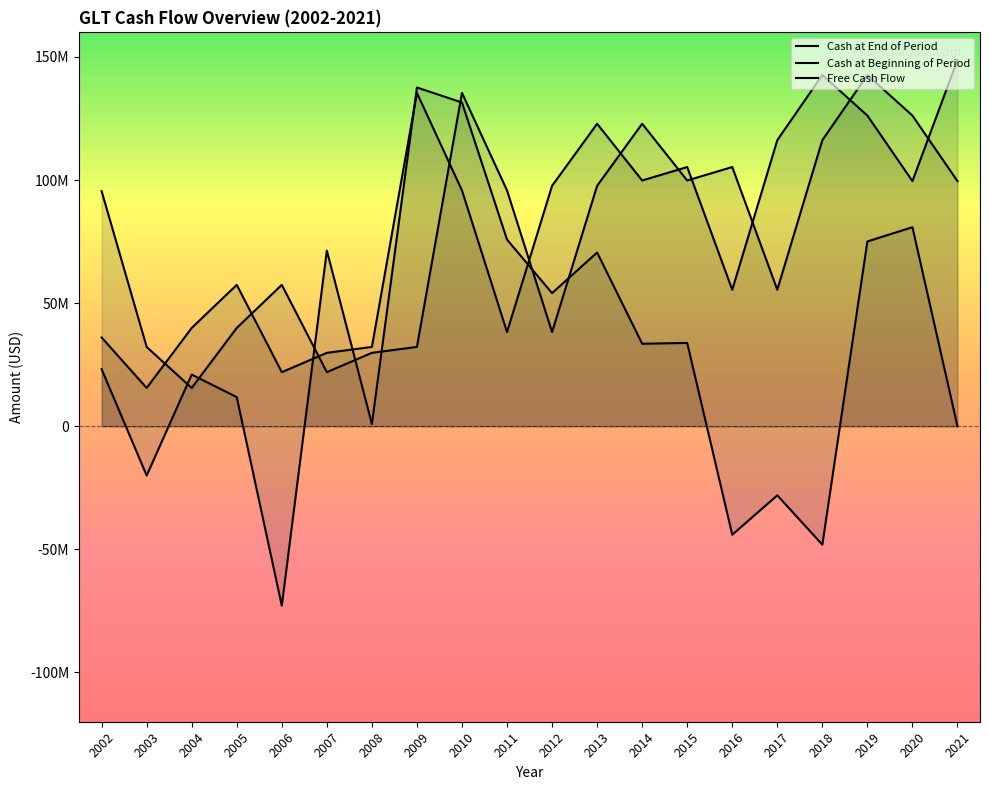

What is the value of the freeCashFlow point at the 7th from the left?

956000